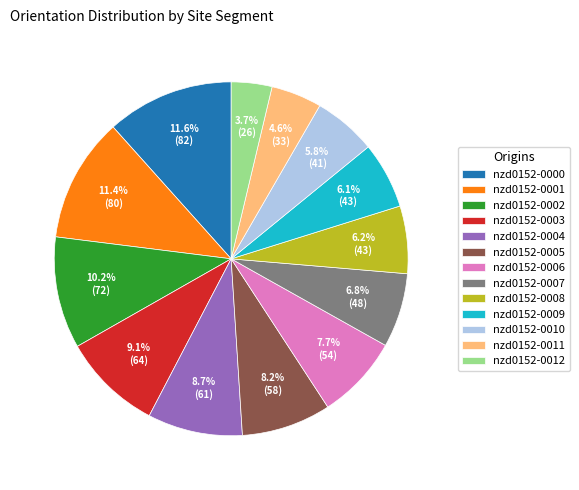

What is the ratio of the value at nzd0152-0002 to the value at nzd0152-0011?

2.2